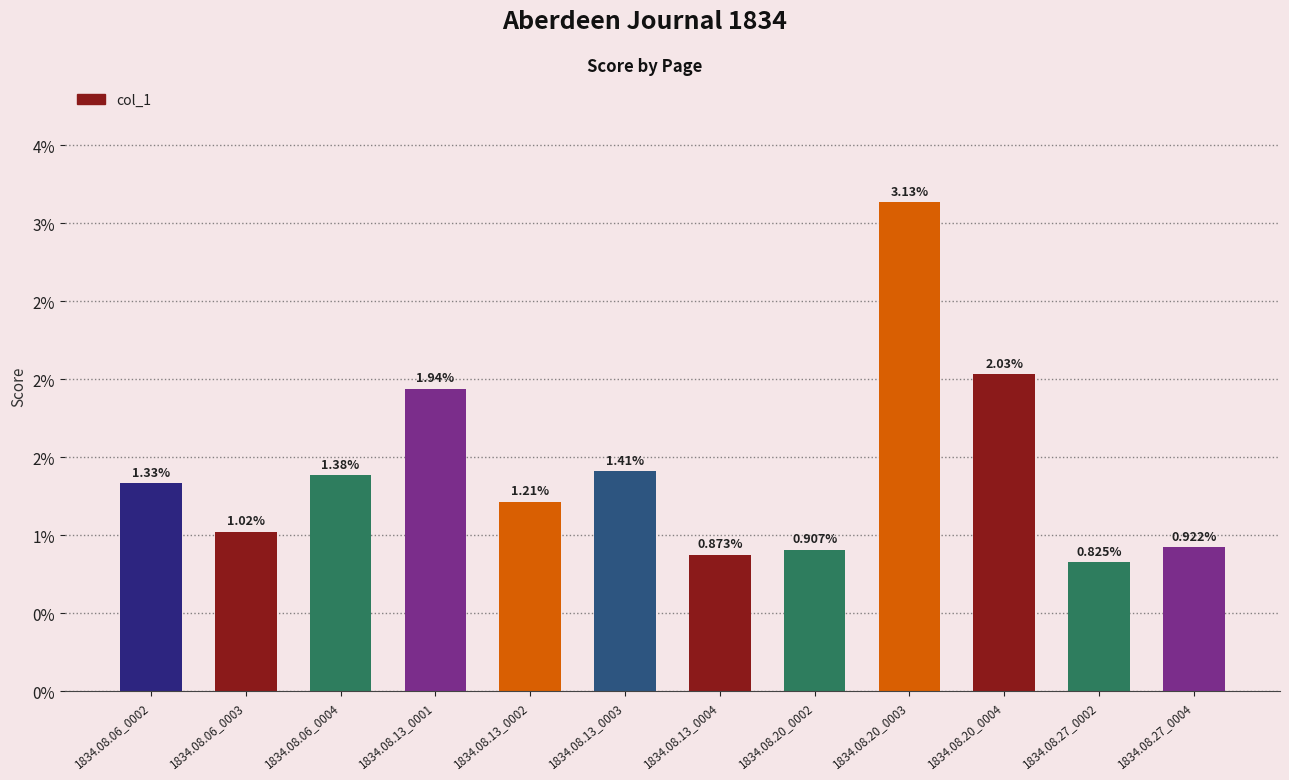

The value at 1834.08.27_0004 is 0.0. True or false?

False